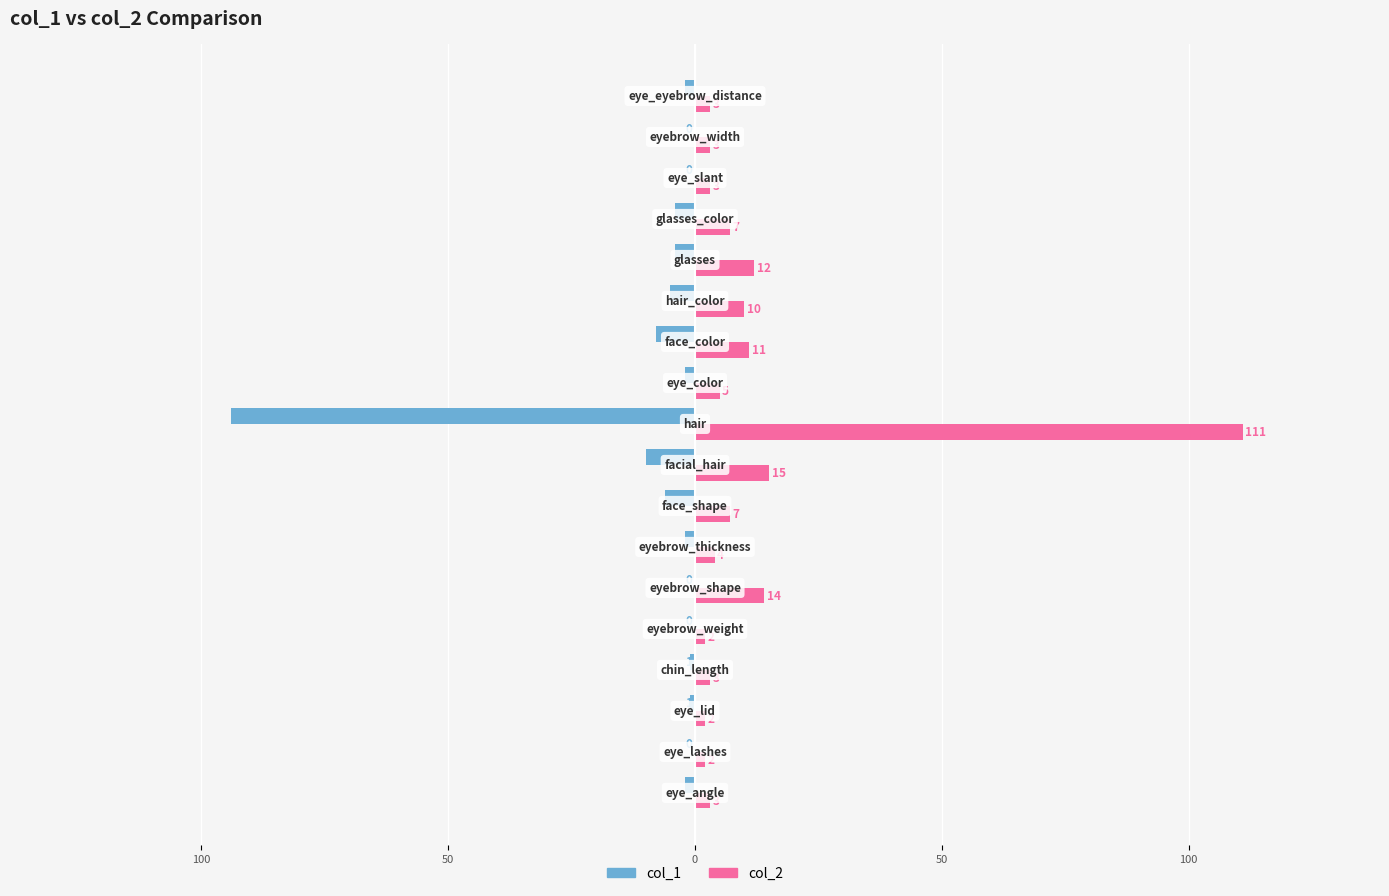

At how many categories does at least one series exceed 104?

1